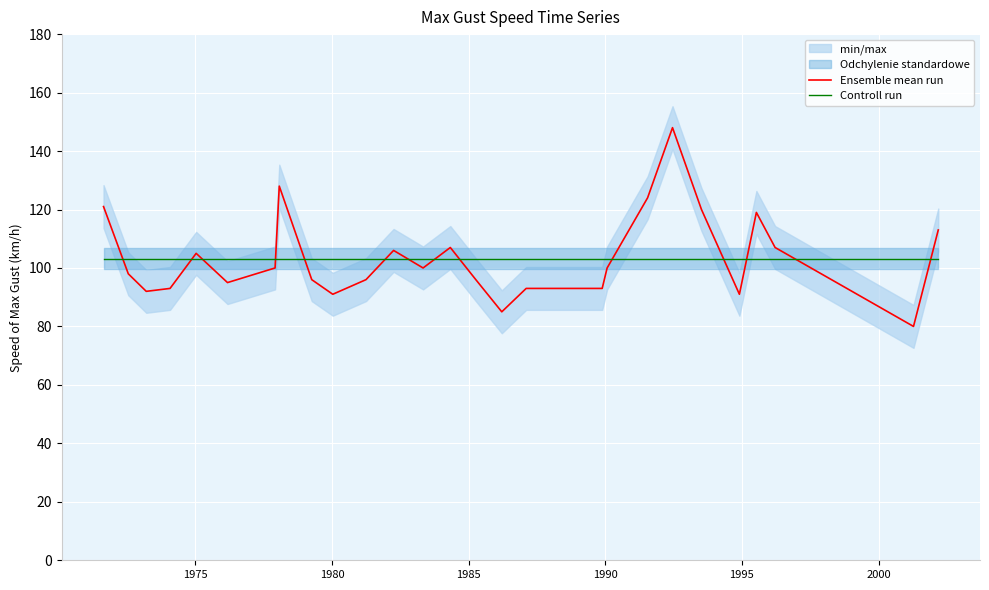

What is the average value of the Controll run series?

103.2